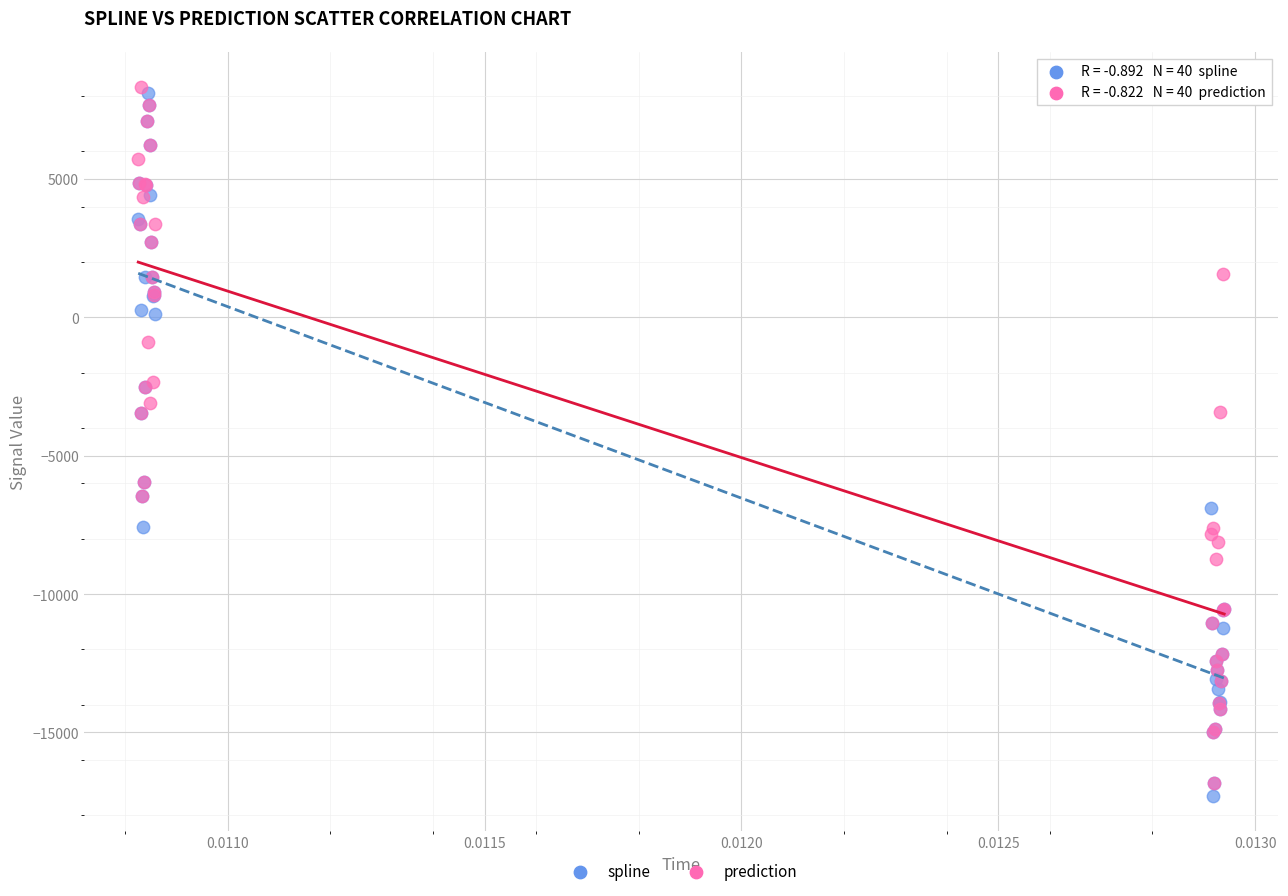

What are all the series names shown in the legend?

spline, prediction